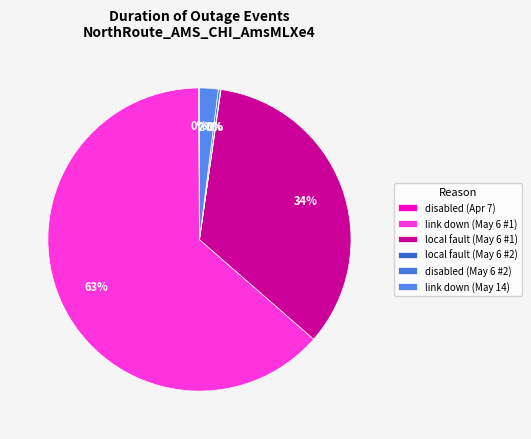

True or false: local fault (May 6 #2) accounts for 0% of the total.

True